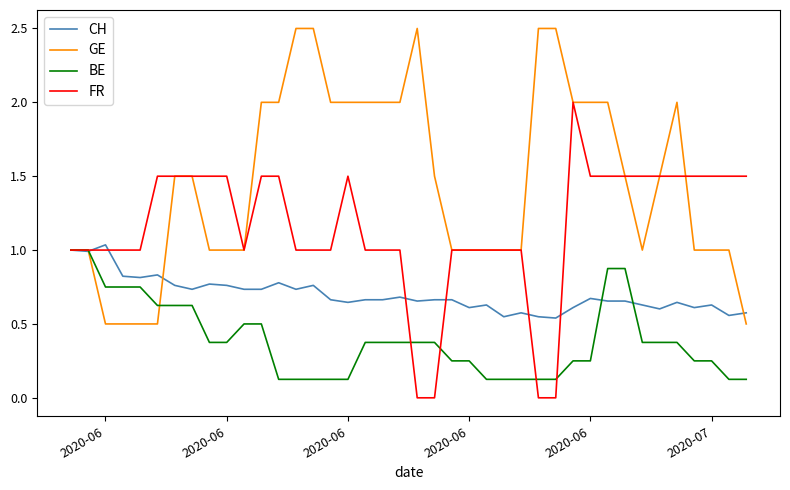

Does the chart display data point markers on the line(s)?

No